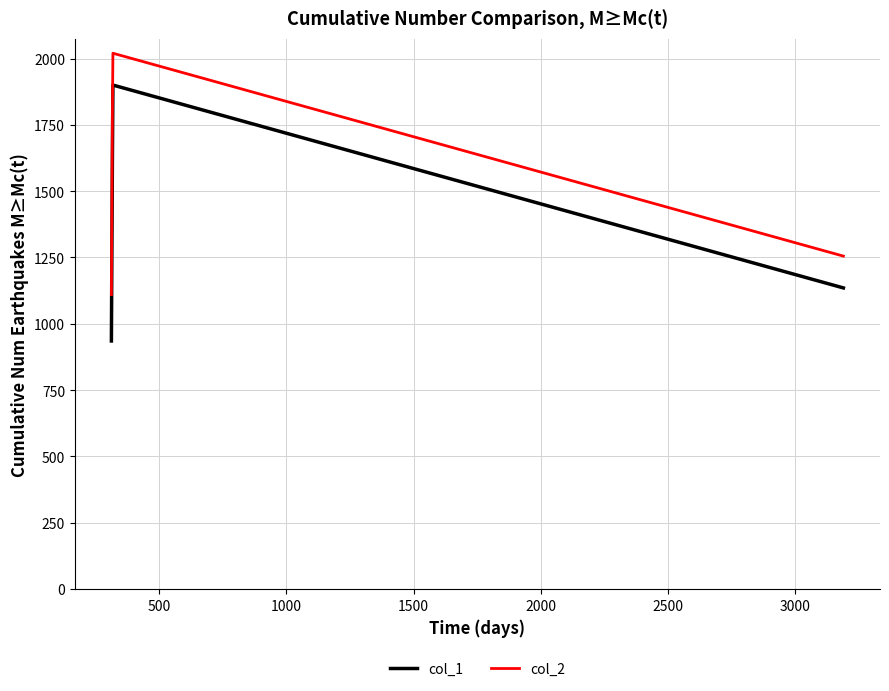

True or false: col_2 and col_1 intersect in this chart.

False